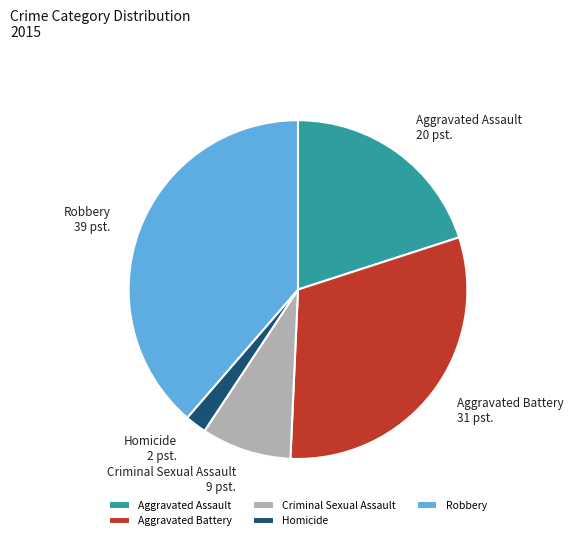

Combined, do Robbery and Aggravated Assault account for over 50%?

Yes